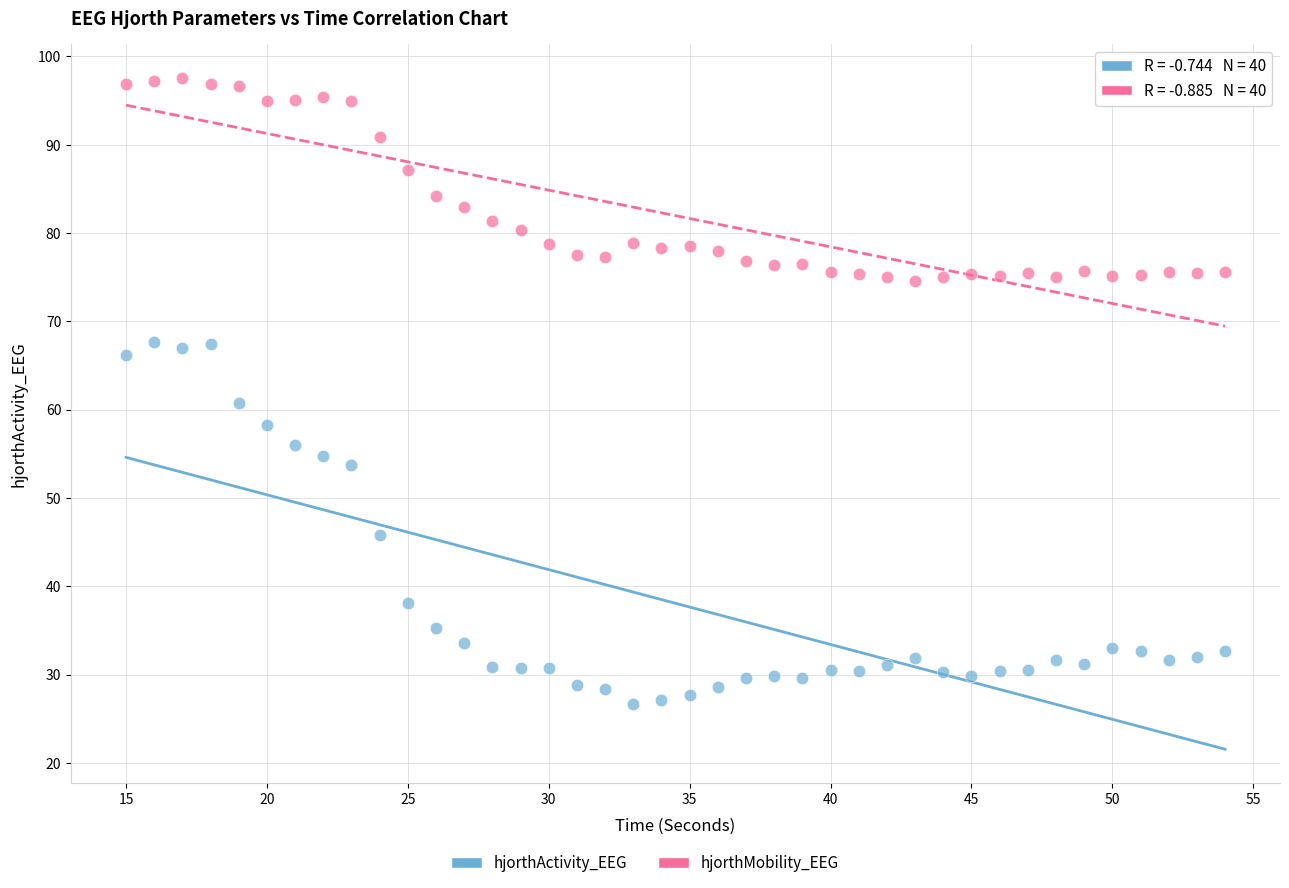

Which series contains the highest Y value?

hjorthMobility_EEG